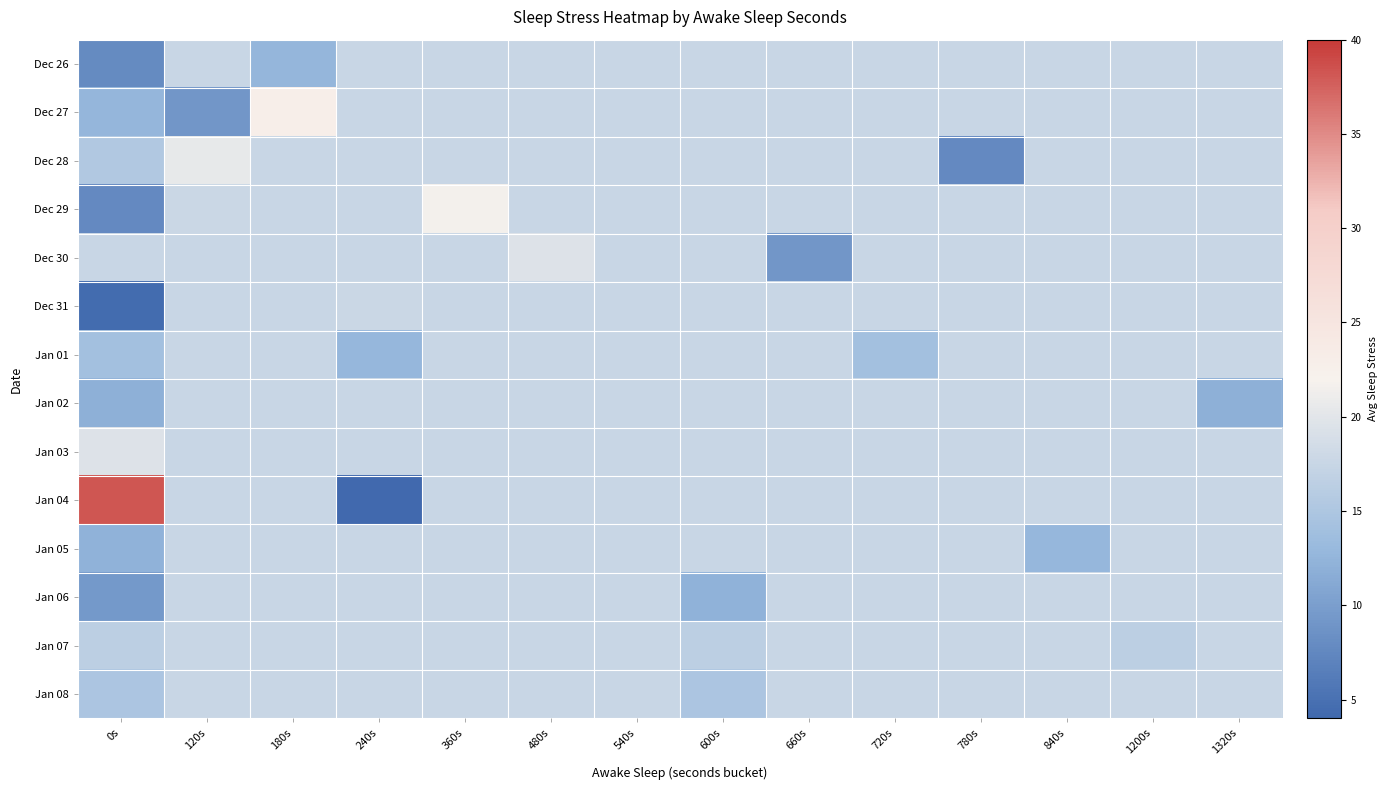

Which series has the largest total across all categories?

Jan 04